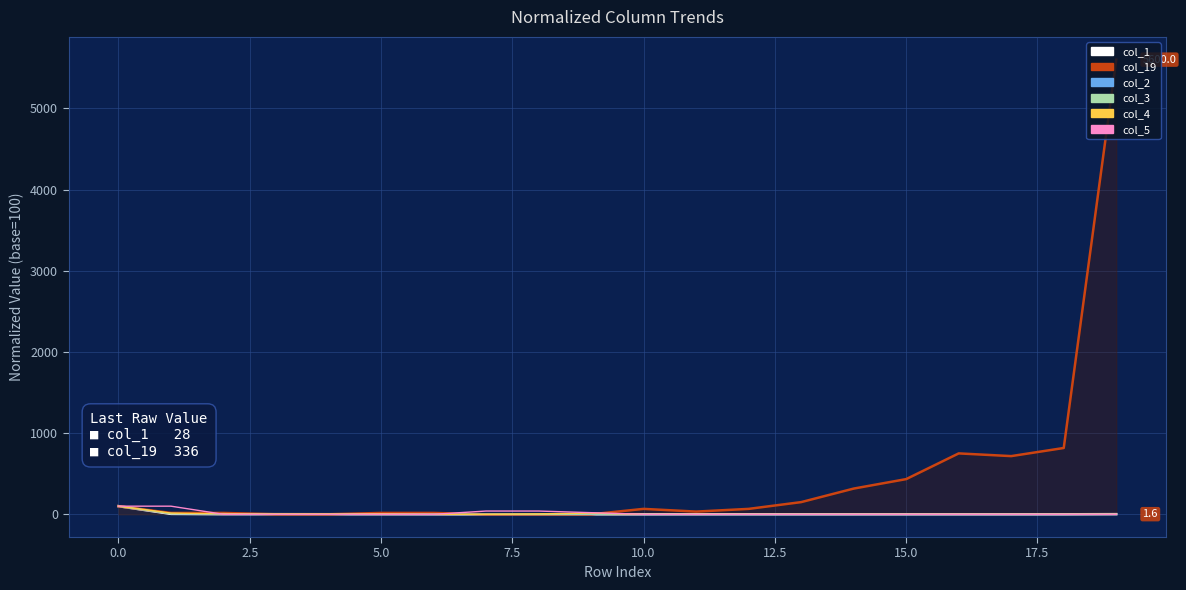

At 0.0, list the series in order from smallest to largest.

col_1, col_3, col_2, col_4, col_19, col_5